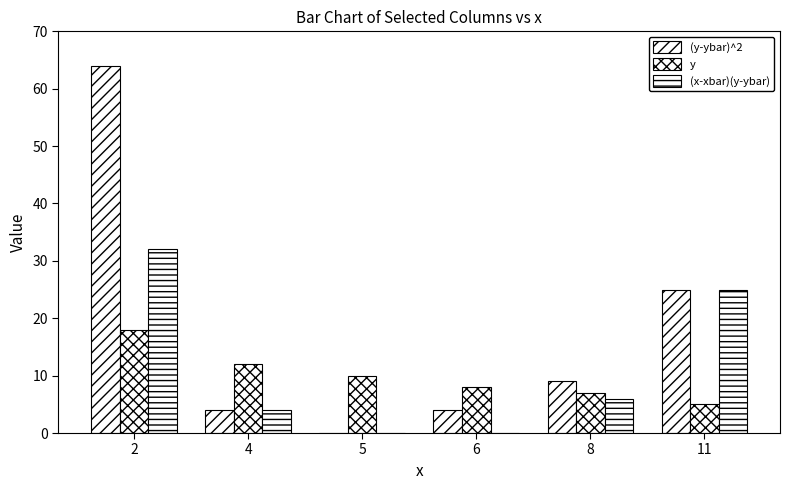

Count the number of data series in this chart.

3